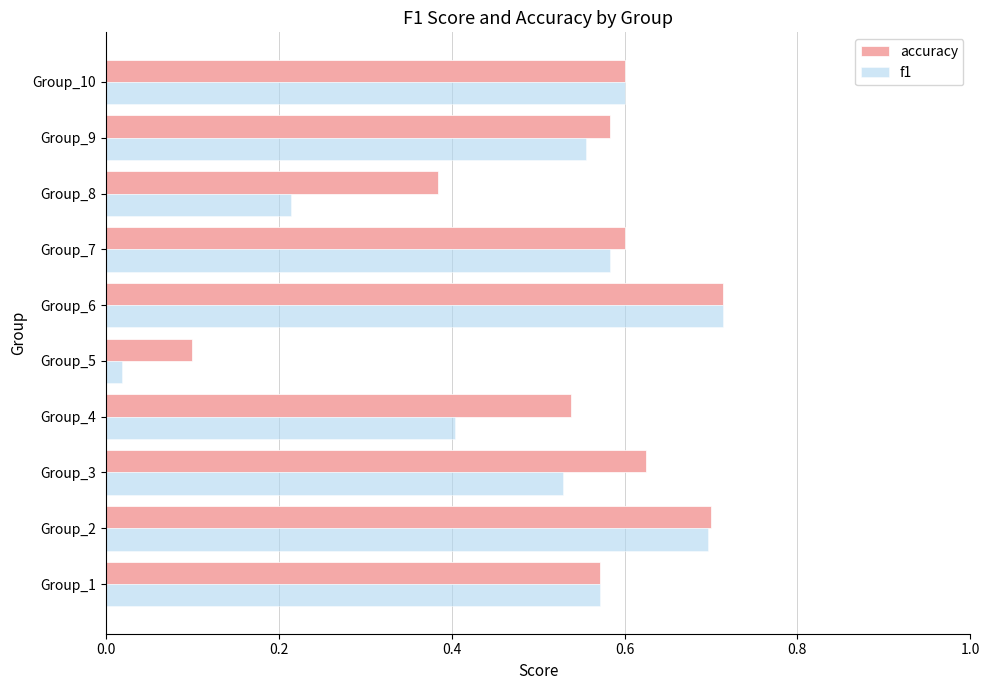

What is the total value across all series at Group_2?

1.4